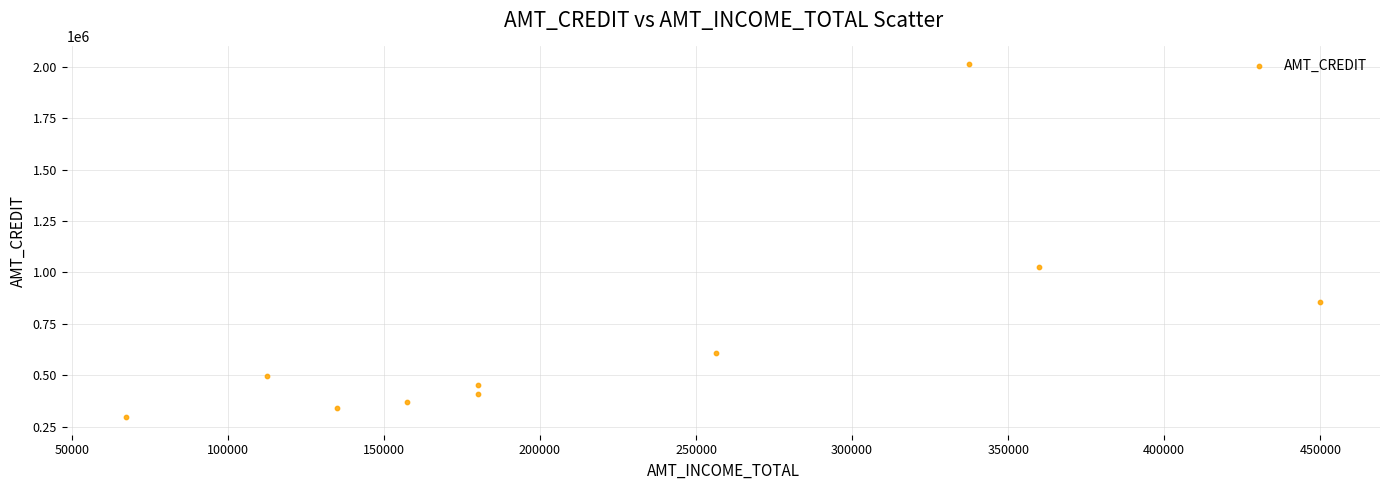

What is the average X value?

223650.0